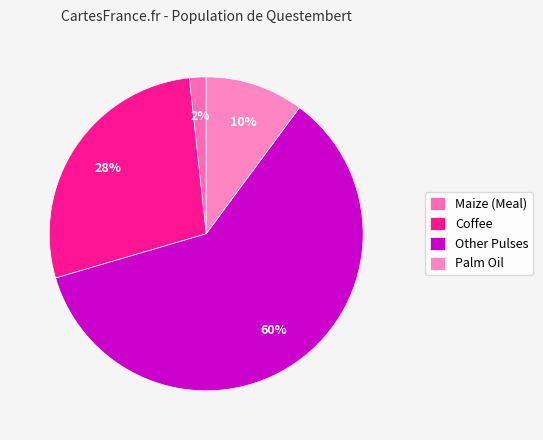

What is the majority slice?

Other Pulses